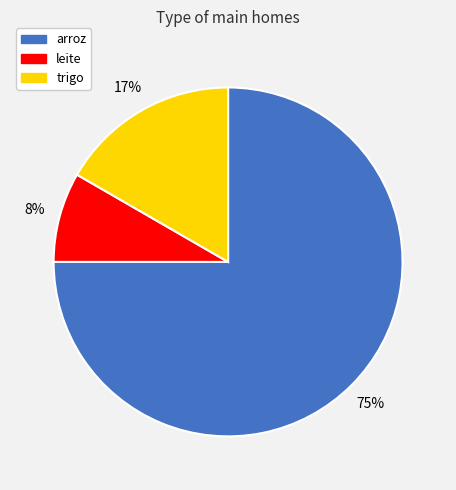

How many slices are in this pie chart?

3